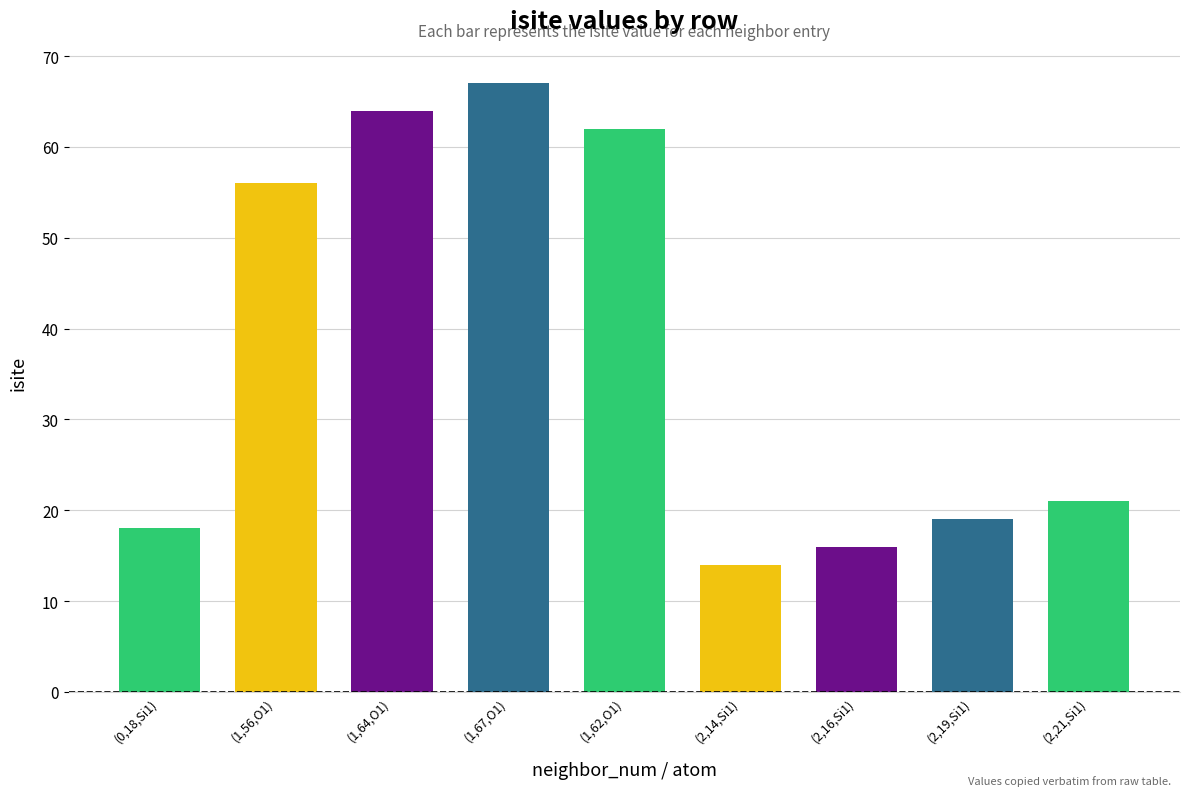

What is the sum of all values?

337